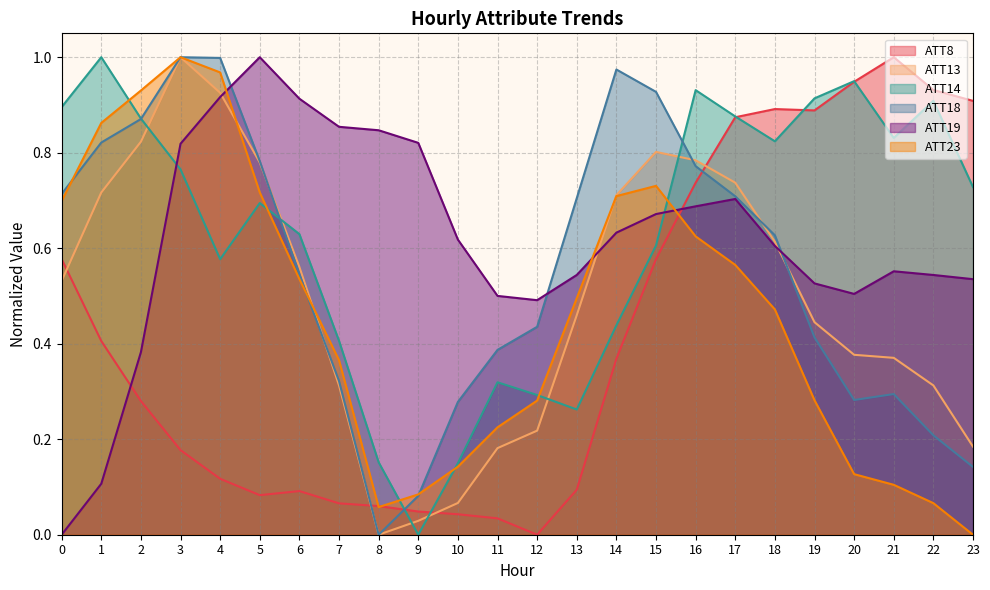

How many interior local peaks does the ATT18 series have?

3